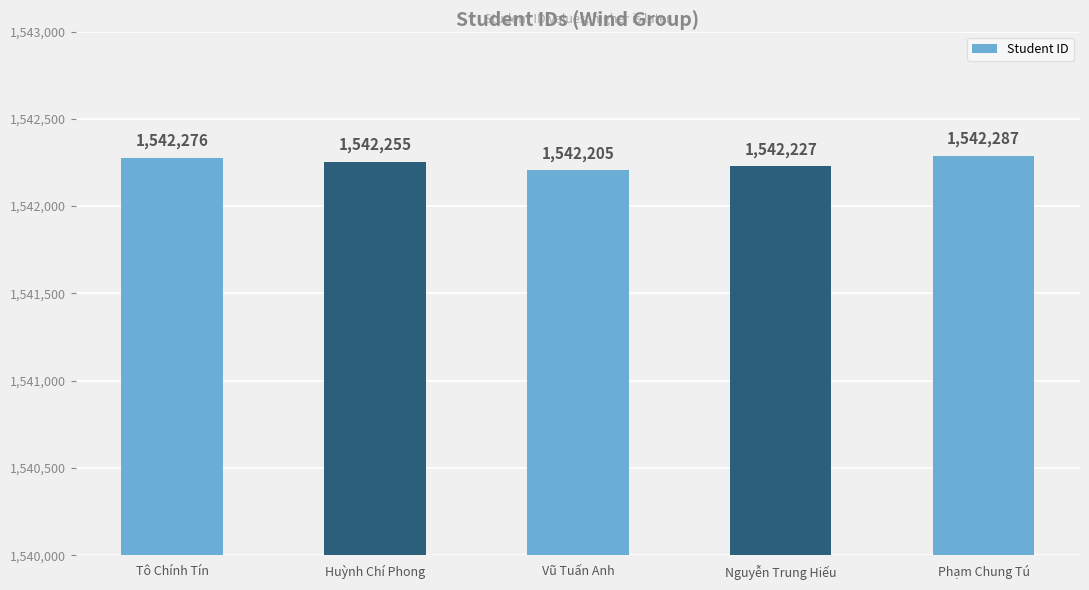

What is the label of the 4th bar from the left?

Nguyễn Trung Hiếu